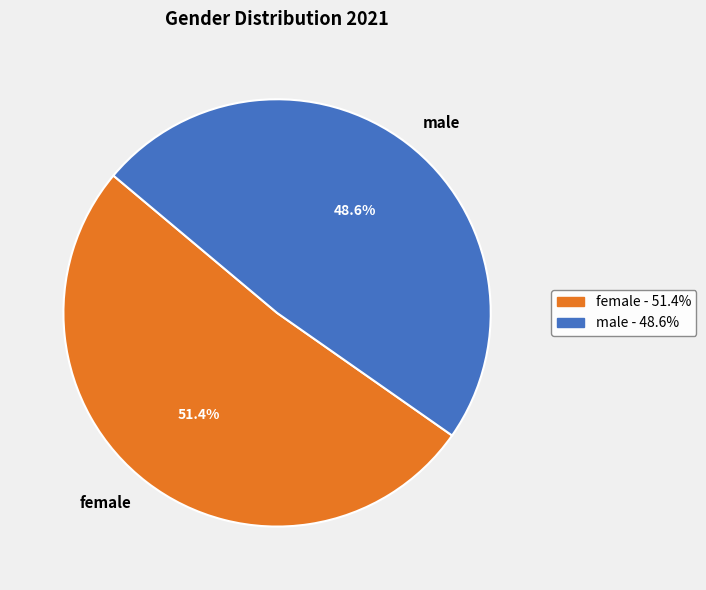

Is it true that male is 49% of the pie?

True